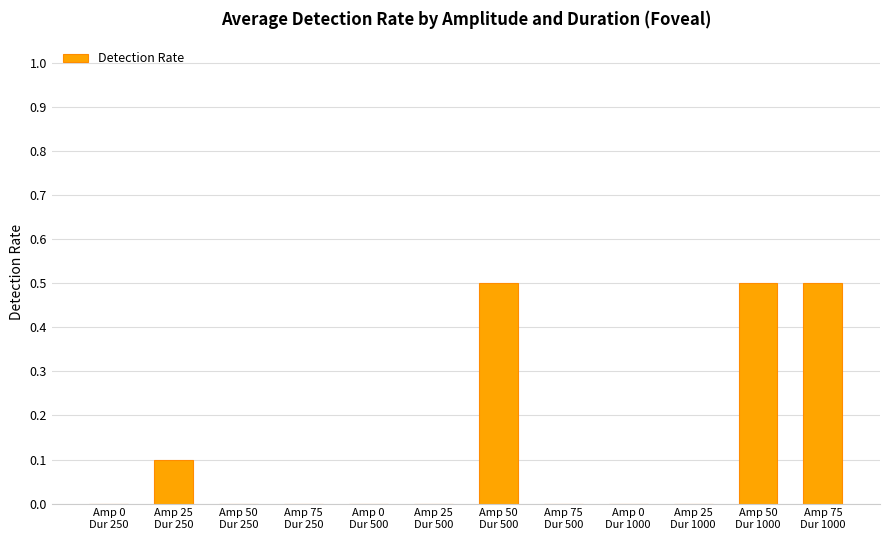

What is the maximum value shown in the chart?

0.5